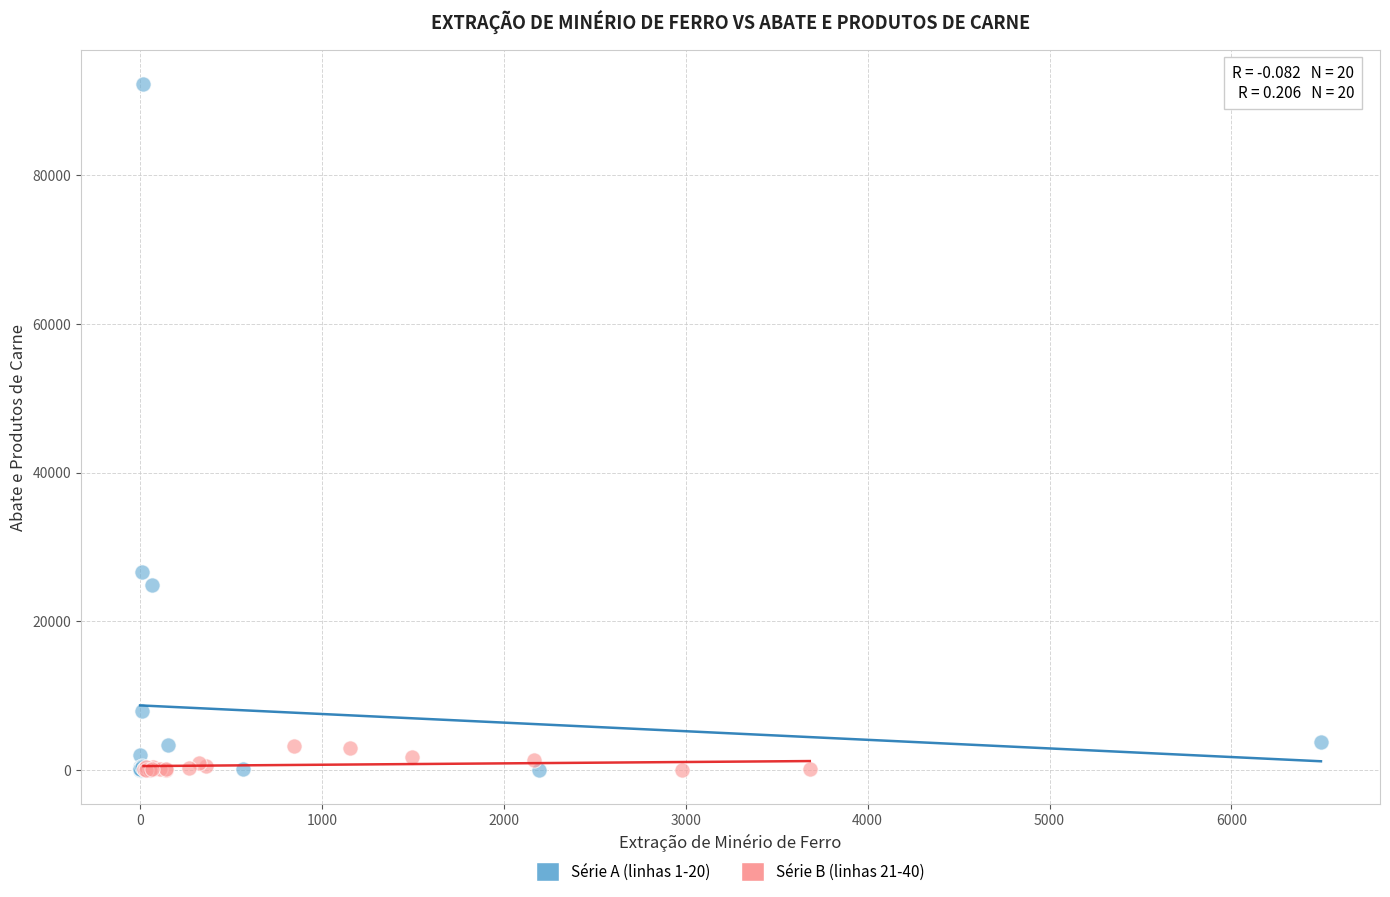

Which series has the widest spread of Y values?

Série A (linhas 1-20)